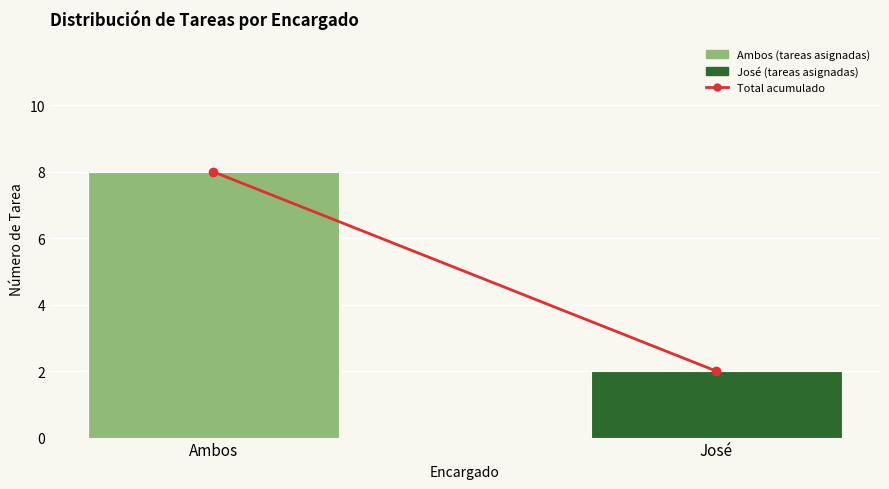

List the labels in order of value, largest first.

Ambos, José